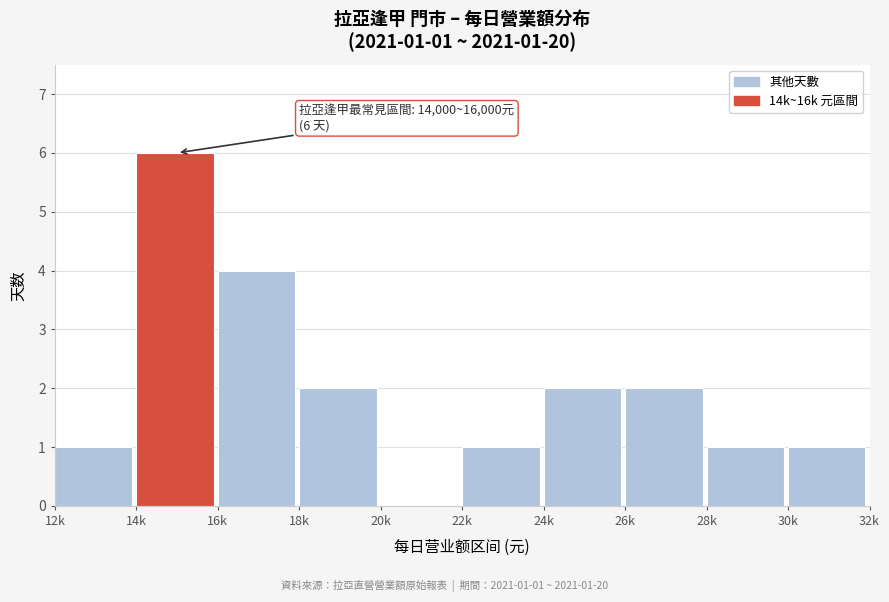

Reading right to left, transcribe all the data shown in this chart.

30k=1	28k=1	26k=2	24k=2	22k=1	20k=0	18k=2	16k=4	14k=6	12k=1